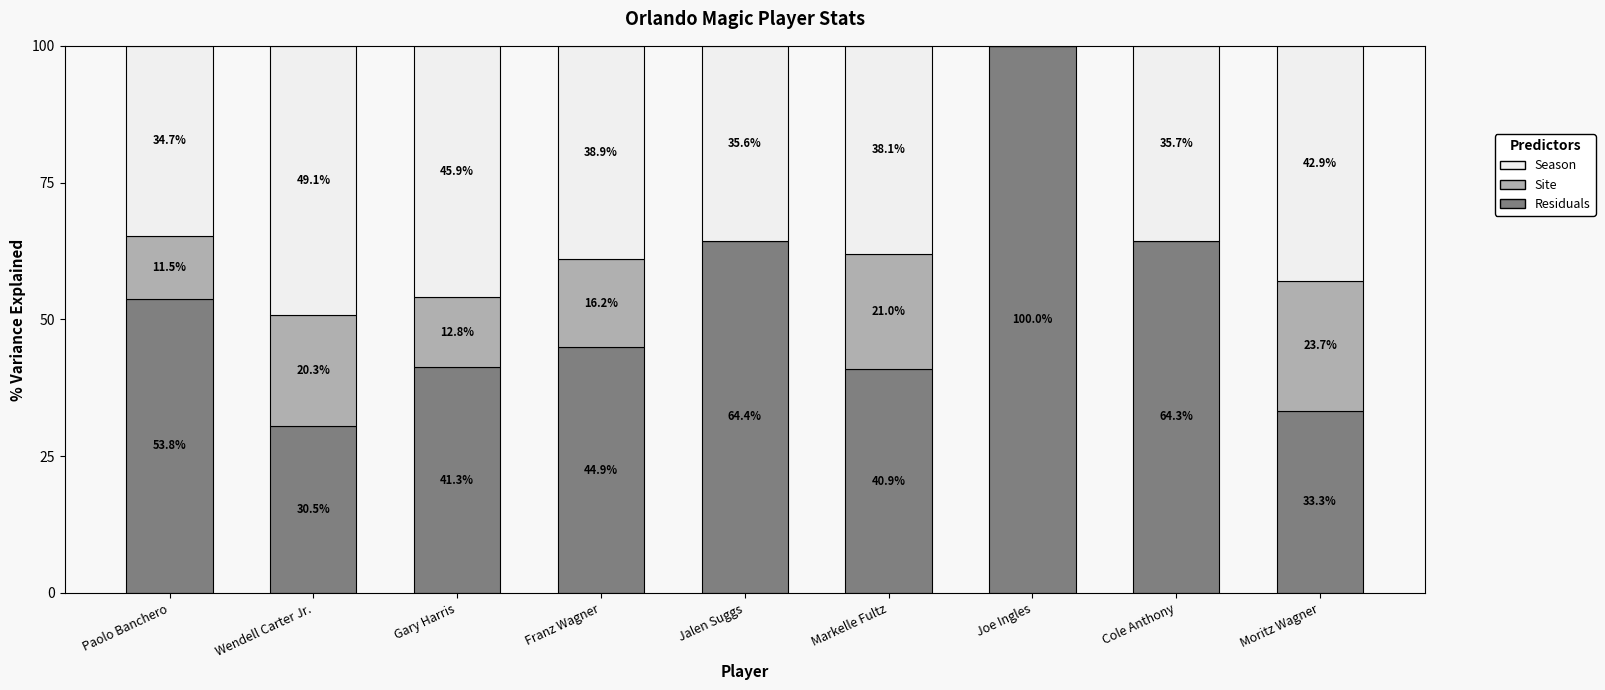

At which label does Residuals first exceed 44?

Paolo Banchero